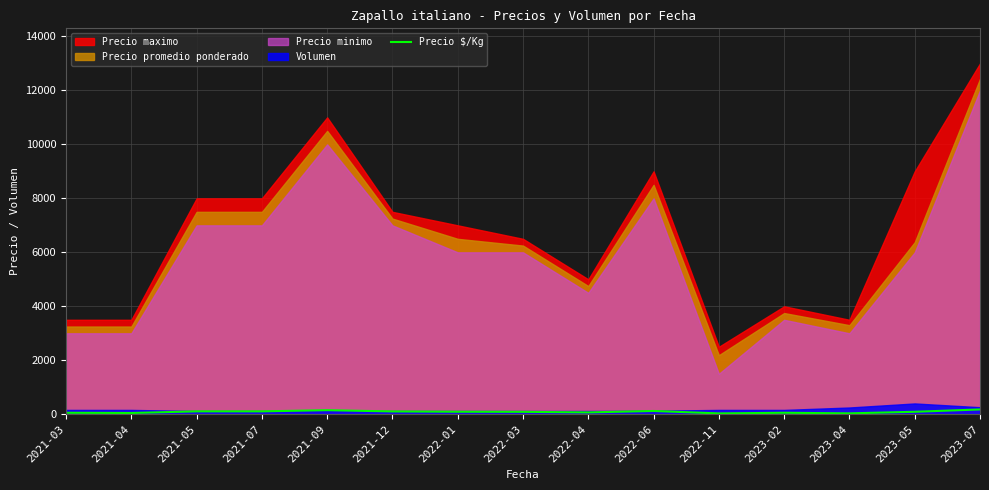

Does the chart display data point markers on the line(s)?

No